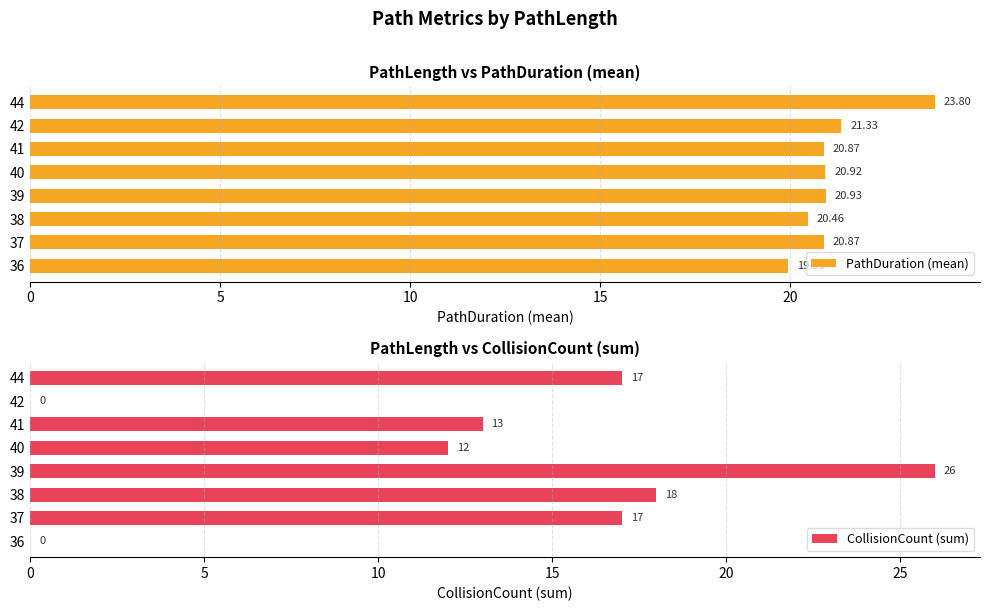

What is the difference between the second highest and second lowest values in the PathDuration (mean) series?

0.9